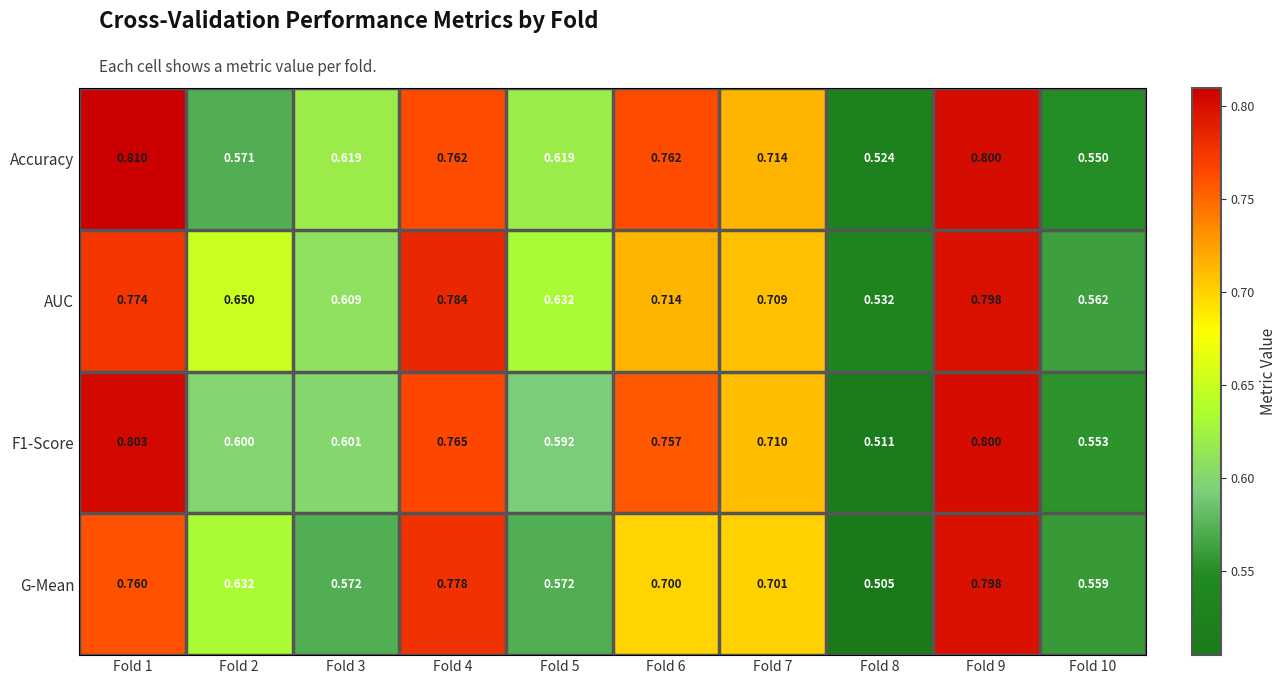

Which series has the largest total across all categories?

AUC